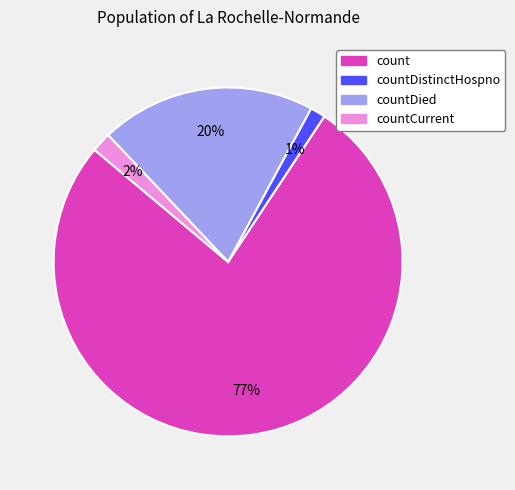

To the nearest percent, what is the average slice percentage?

25%